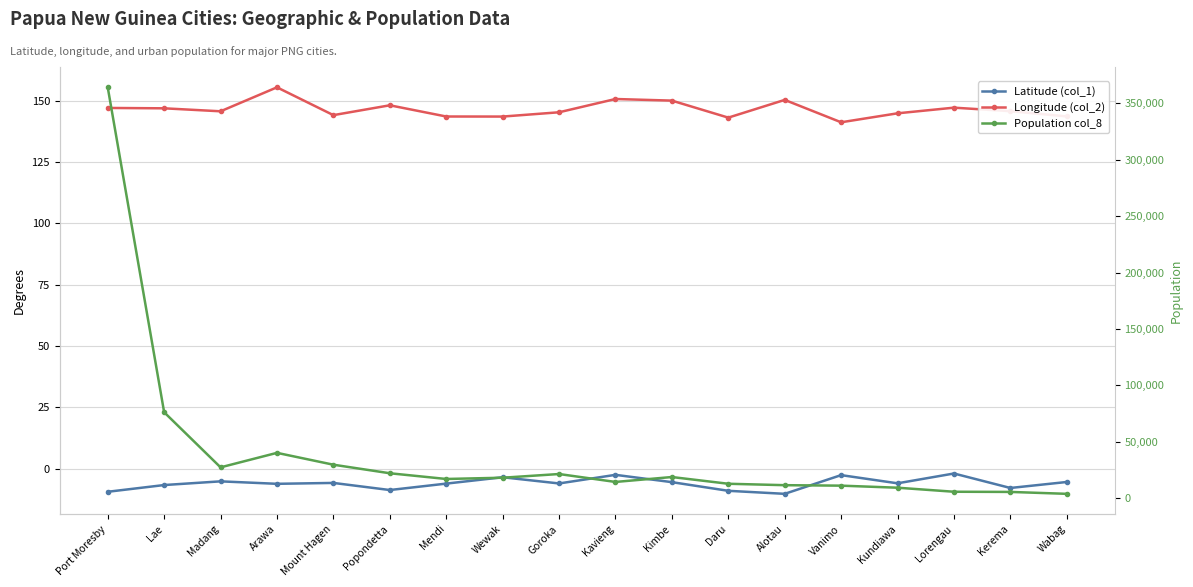

What is the minimum value shown in the chart?

-10.3